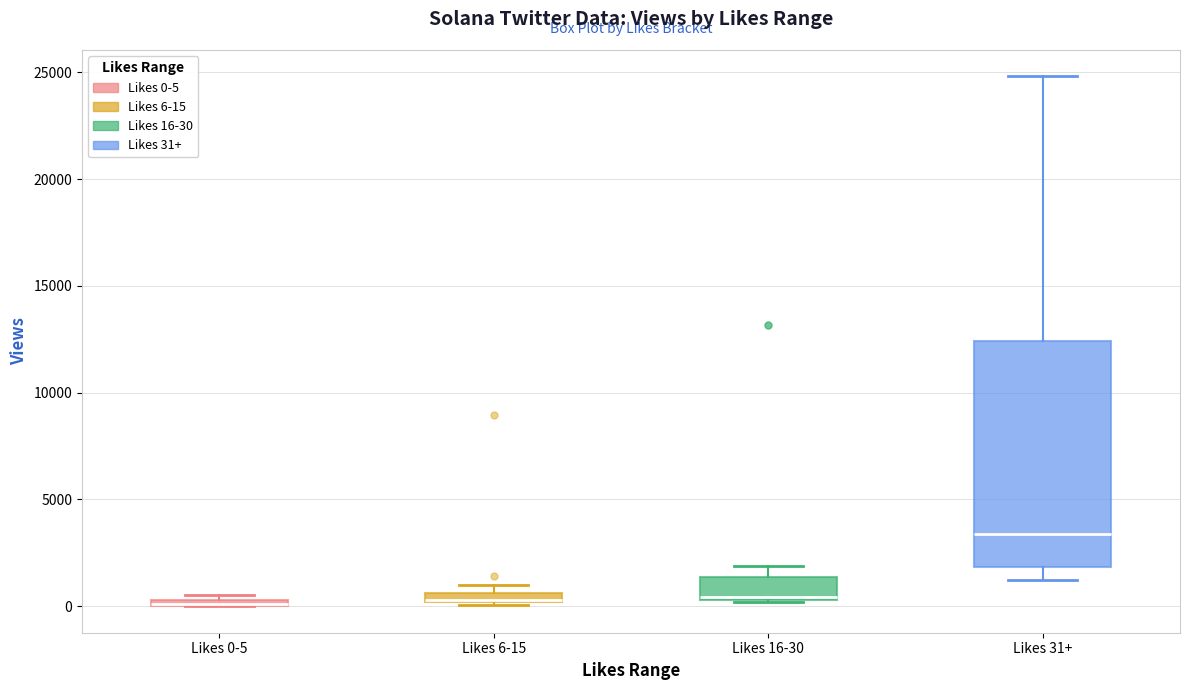

Where is the lower edge of the box for Likes 16-30 on the y-axis? The values are not printed on the chart, so give them approximately, as read against the axis.

500